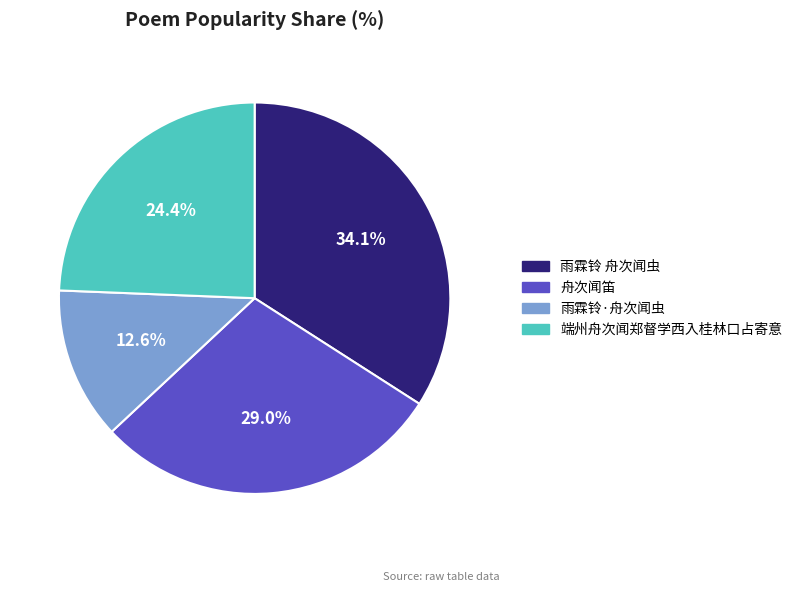

Approximately how many times larger is the value at 端州舟次闻郑督学西入桂林口占寄意 compared to 舟次闻笛?

0.8